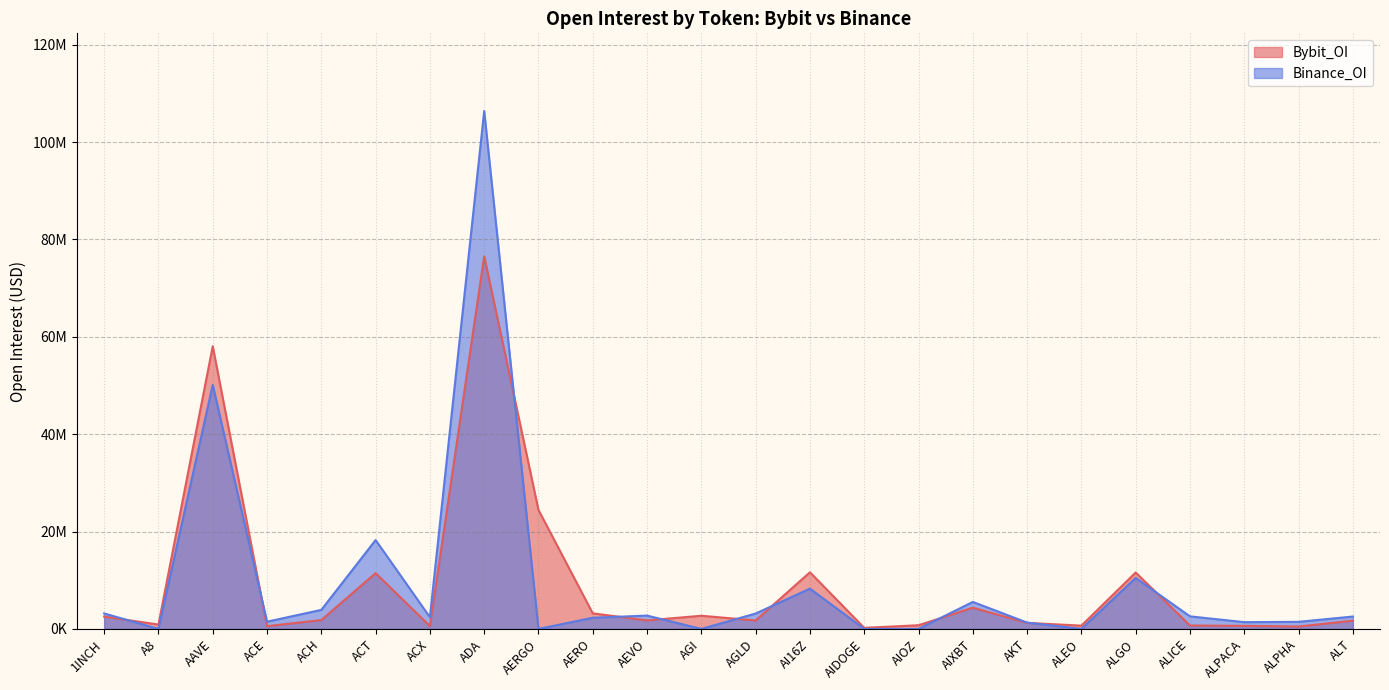

Is the value of Bybit_OI at AERO greater than the value of Binance_OI at AI16Z?

No